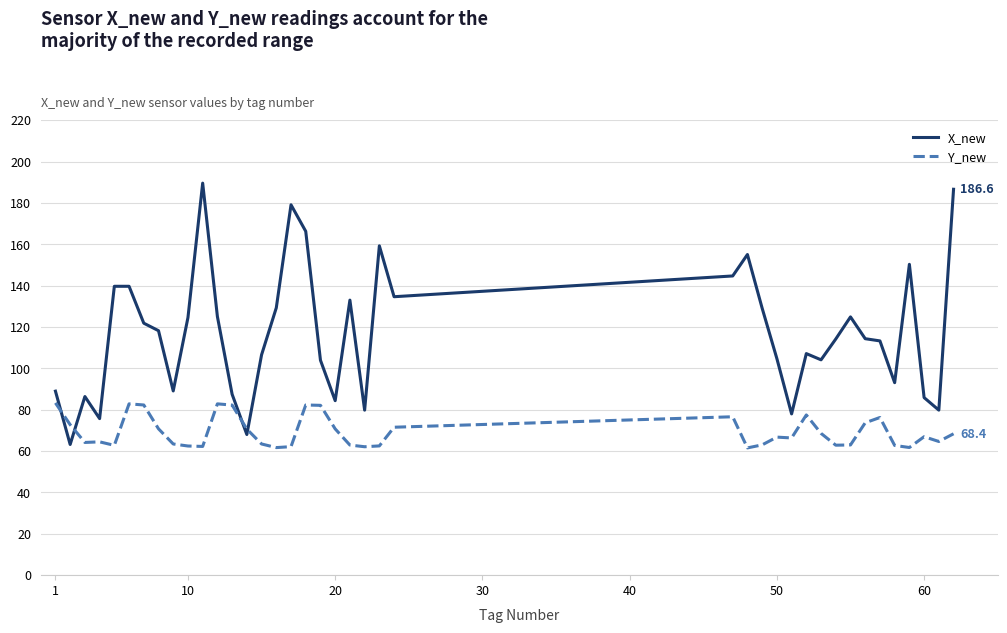

List the series in order of their peak value, lowest first.

Y_new, X_new